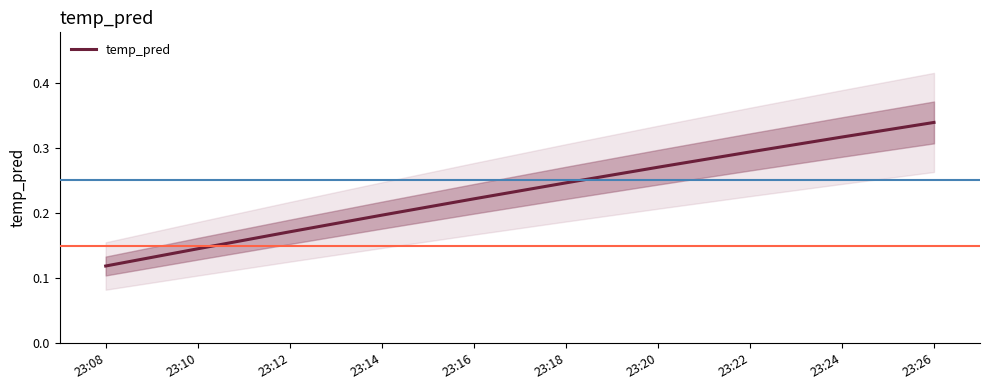

Is this an area chart (filled region under the line)?

No